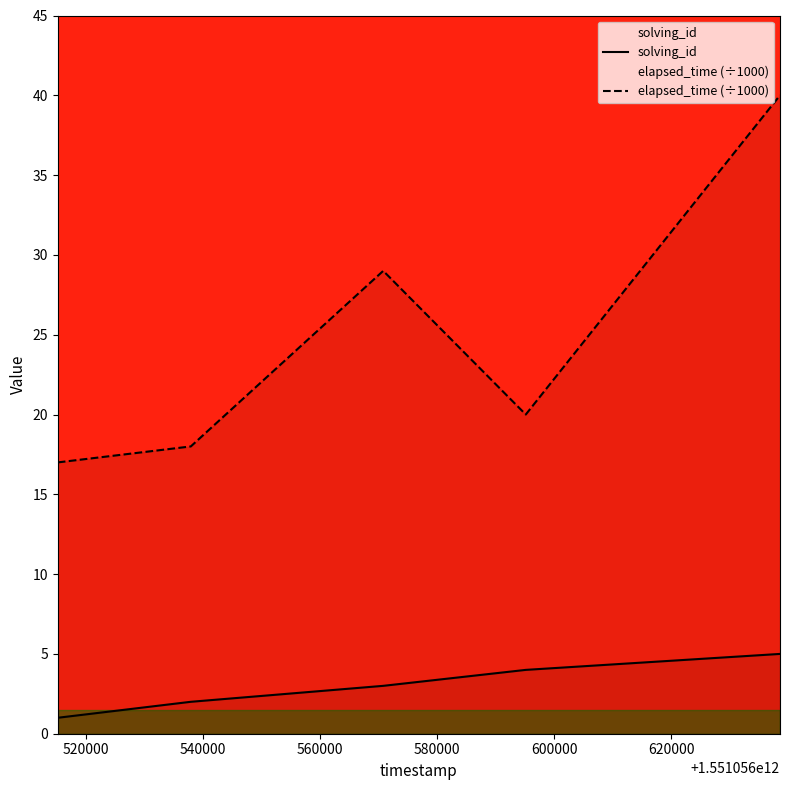

List the series in order of their overall mean, highest first.

elapsed_time (÷1000), solving_id